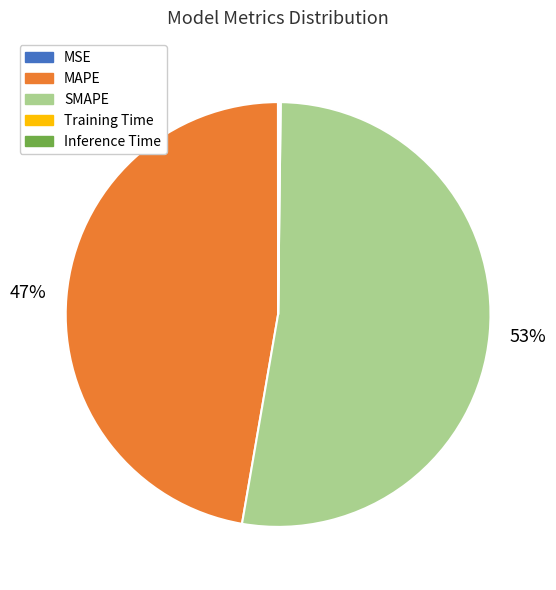

What percentage is the MAPE slice, to the nearest percent?

47%